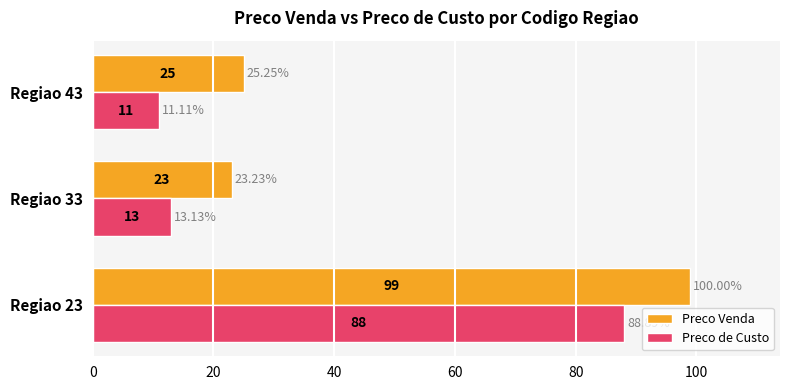

Count the number of categories in the chart.

3